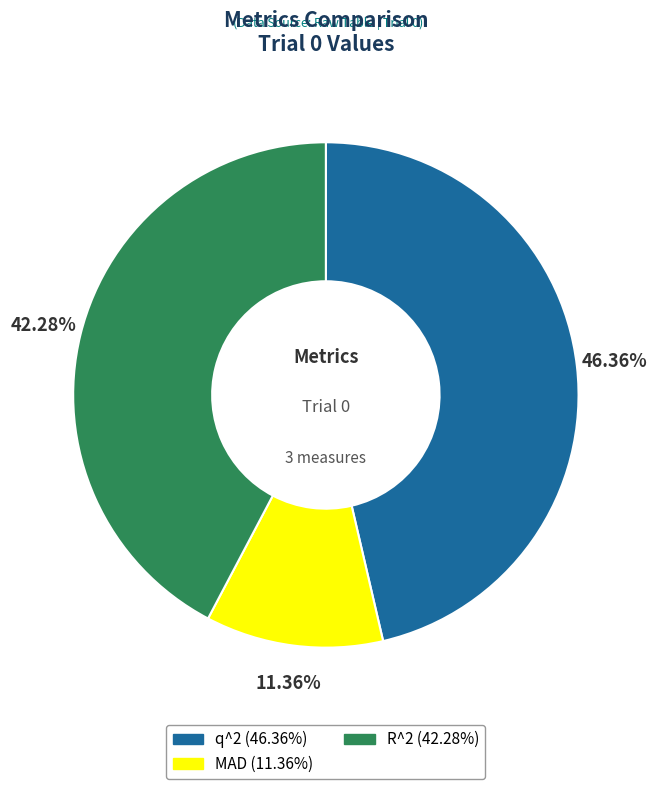

To the nearest percent, what percentage of the pie is q^2?

46%